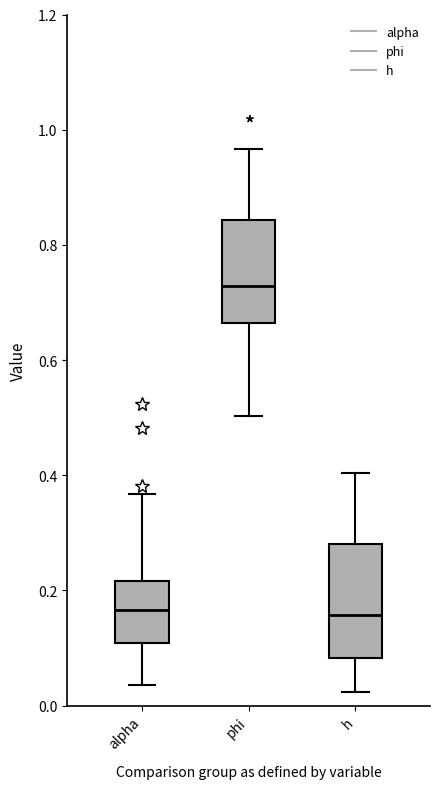

Reading left to right, transcribe this box plot: for each box, give where its median line is, the range the box spans, and where its two whiskers end, as read against the y-axis. The values are not printed on the chart, so give them approximately, as read against the axis.

alpha: median 0.16, box 0.10 to 0.22, whiskers 0.04 to 0.36
phi: median 0.72, box 0.66 to 0.84, whiskers 0.50 to 0.96
h: median 0.16, box 0.08 to 0.28, whiskers 0.02 to 0.40